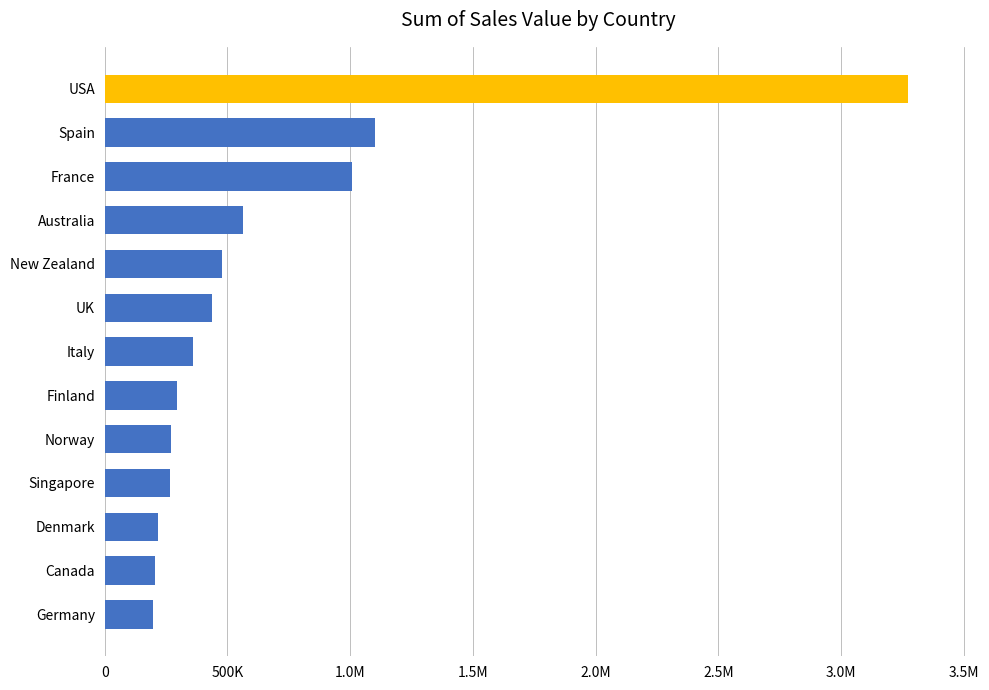

What is the difference between the maximum and minimum values?

3076809.1